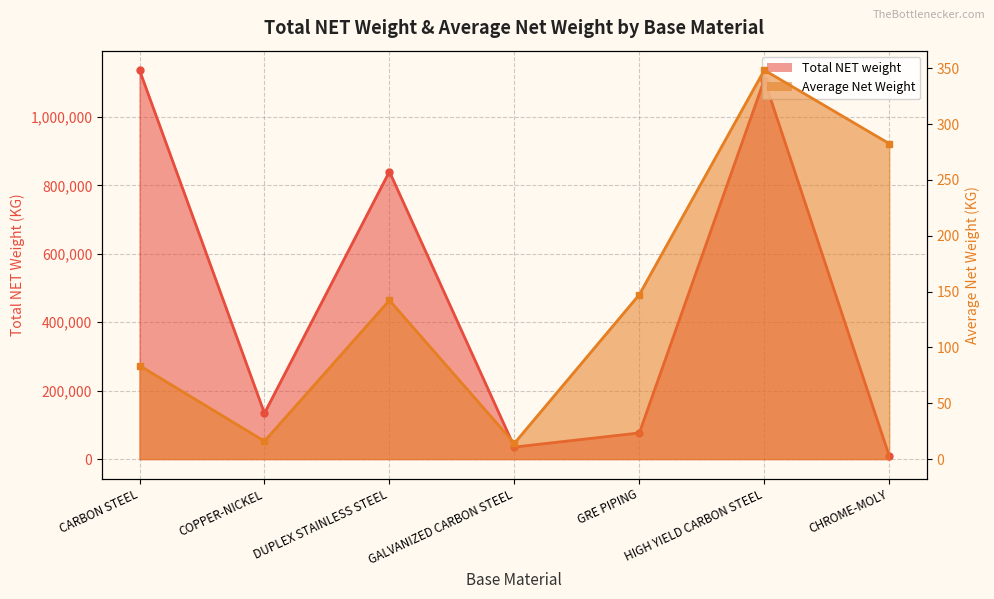

Rank the series by their average value, from lowest to highest.

Average Net Weight, Total NET weight